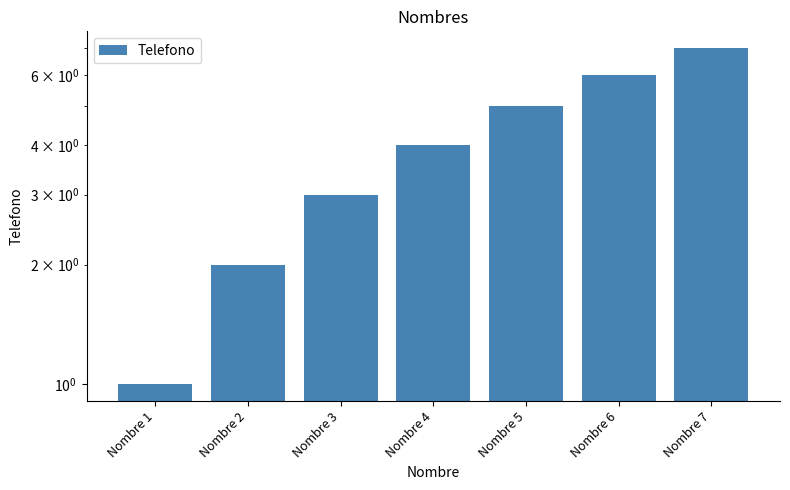

Where does the data first go above 4?

Nombre 5